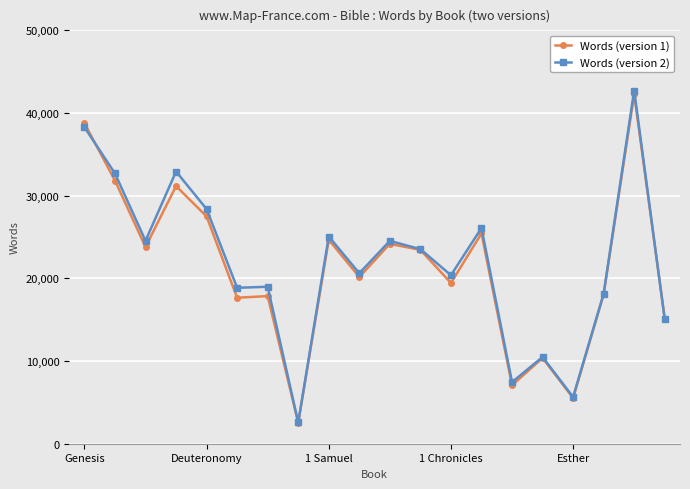

What is the value of the Words (version 1) point at the 6th from the left?

17660